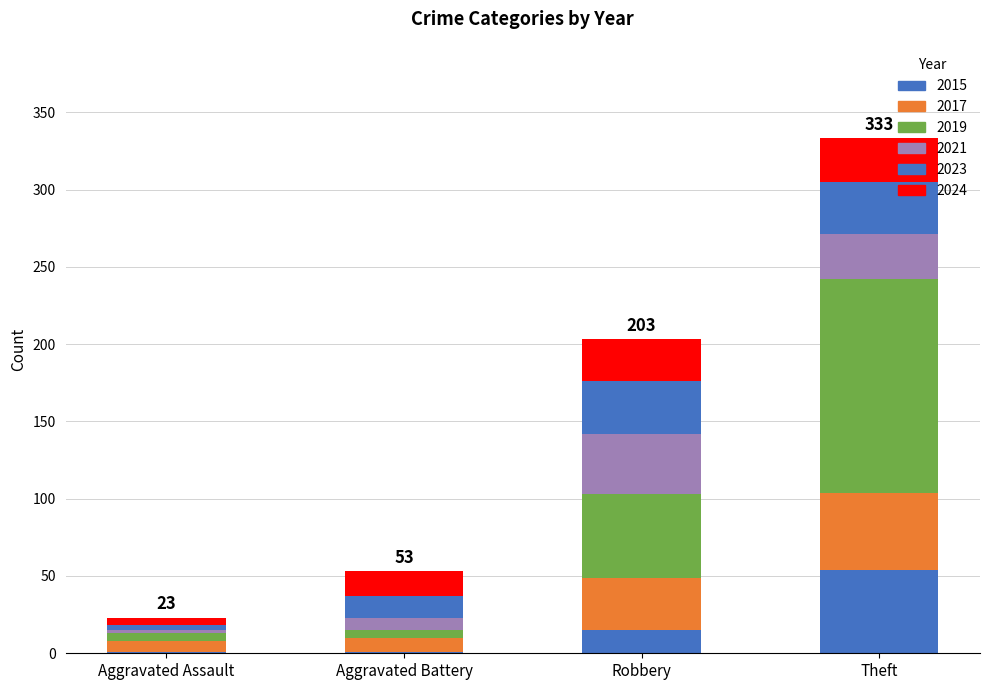

Does the chart contain stacked bars?

Yes